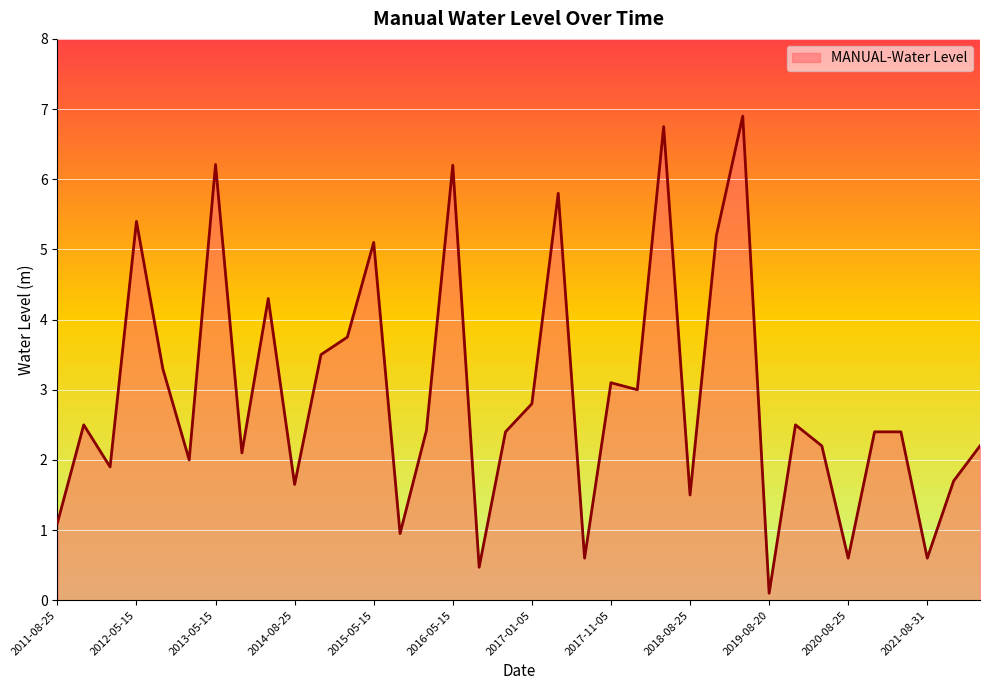

What is the difference between the maximum and minimum values?

6.8